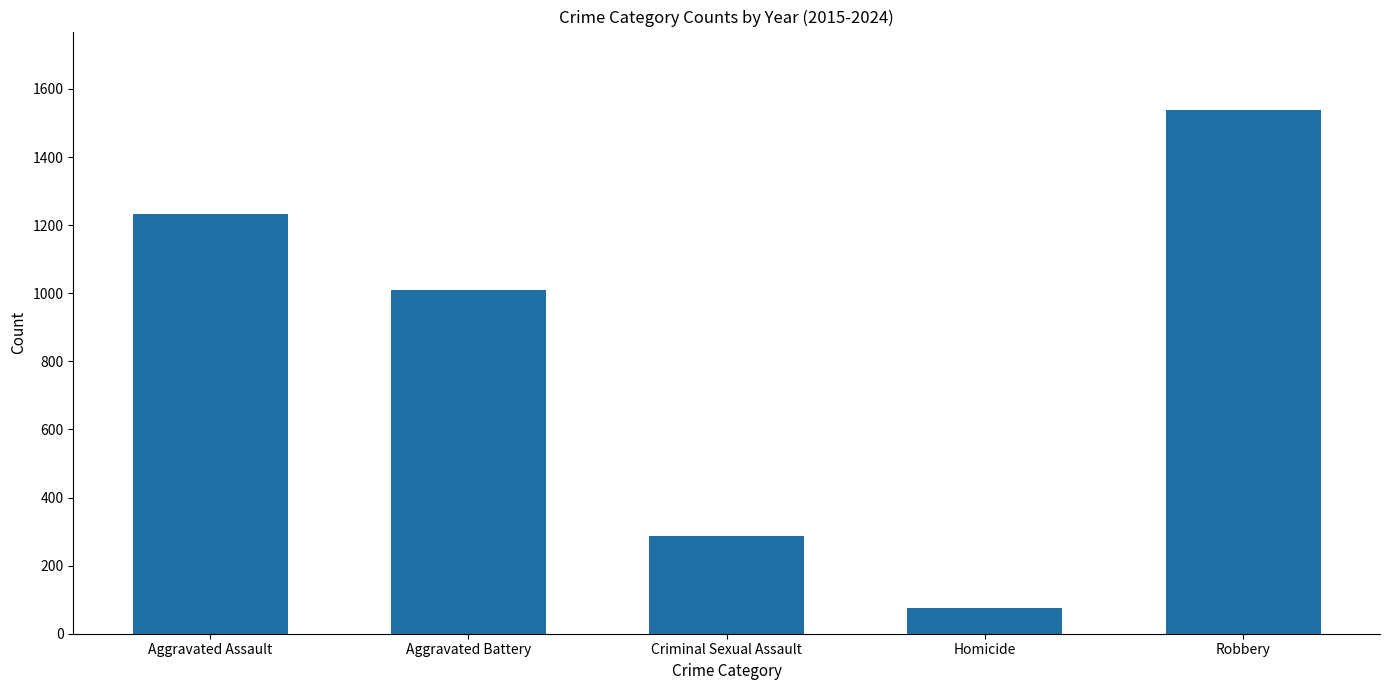

At which category does the chart reach its peak across all series?

Robbery